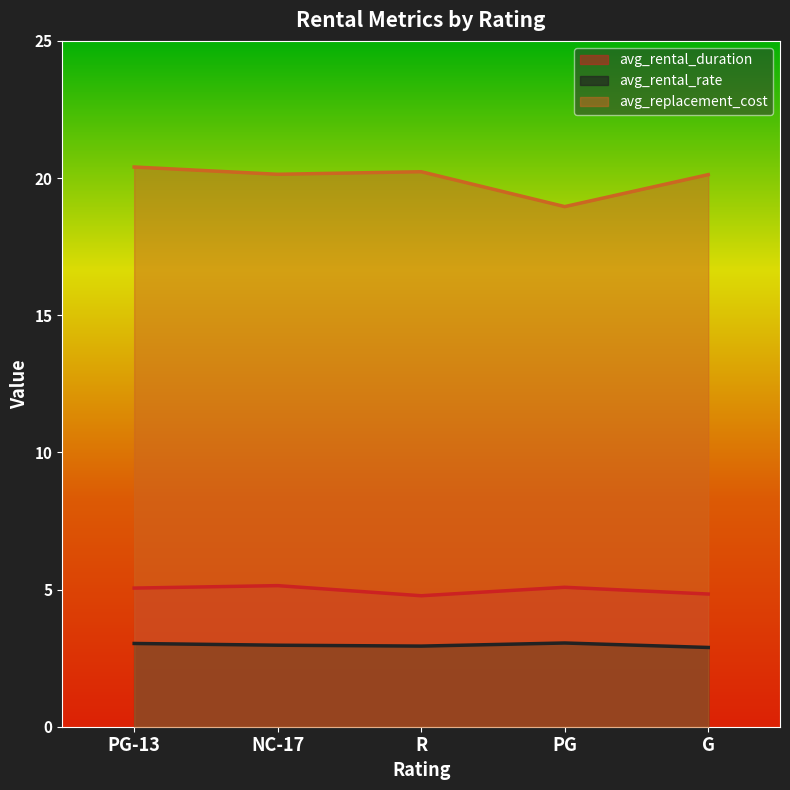

What is the average value of the avg_replacement_cost series?

20.0